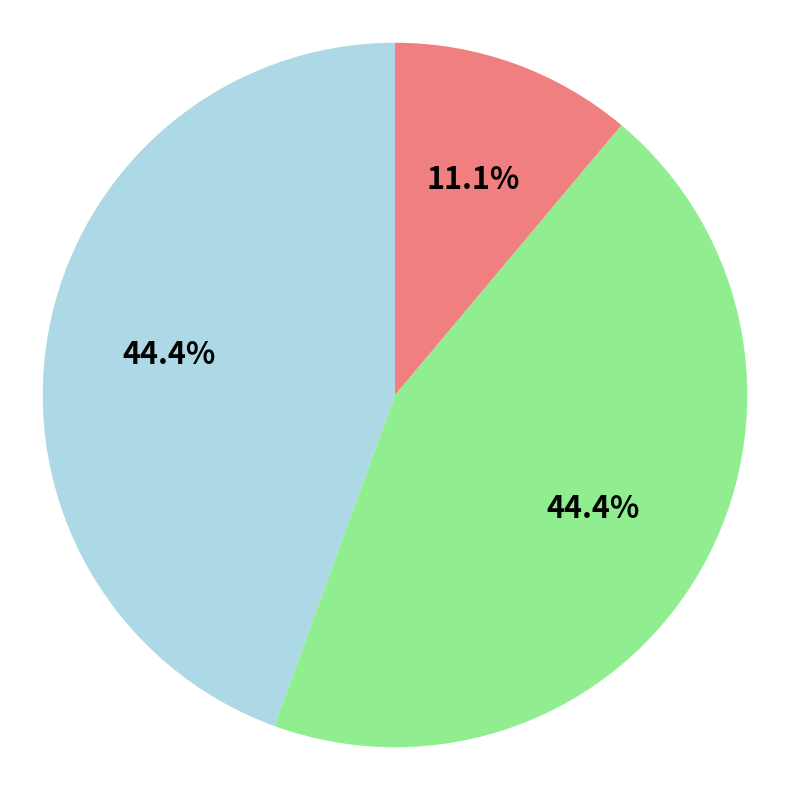

Does any single category account for the majority?

No